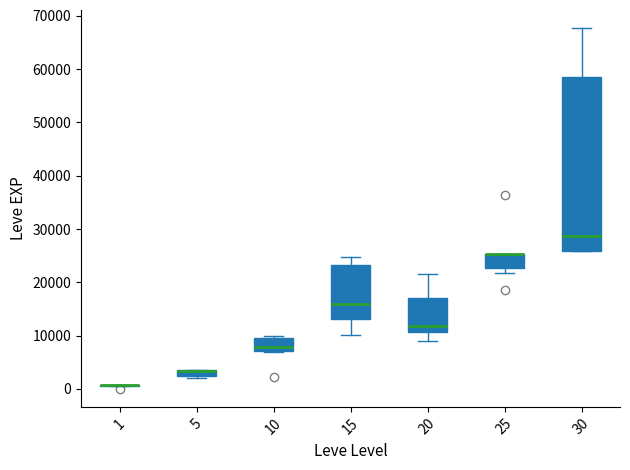

Where is the upper edge of the box at x = 25 on the y-axis? The values are not printed on the chart, so give them approximately, as read against the axis.

25000